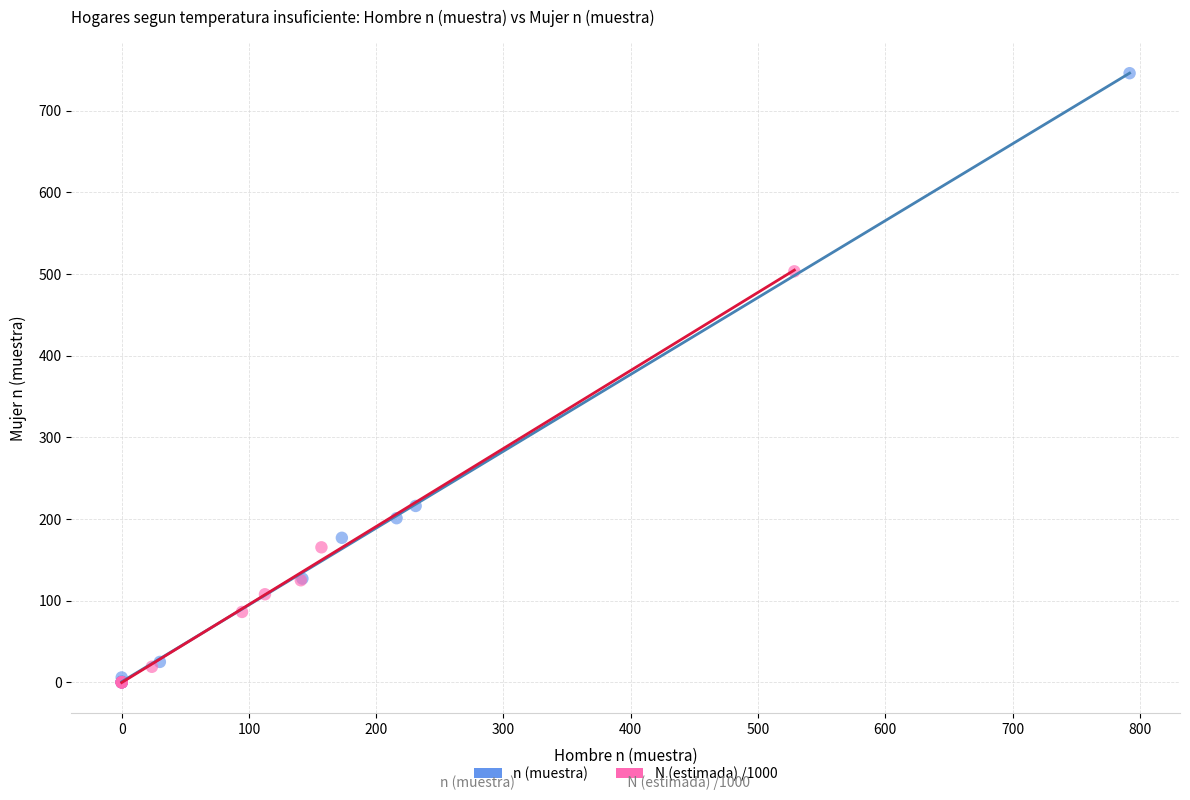

Which series contains the highest Y value?

n (muestra)